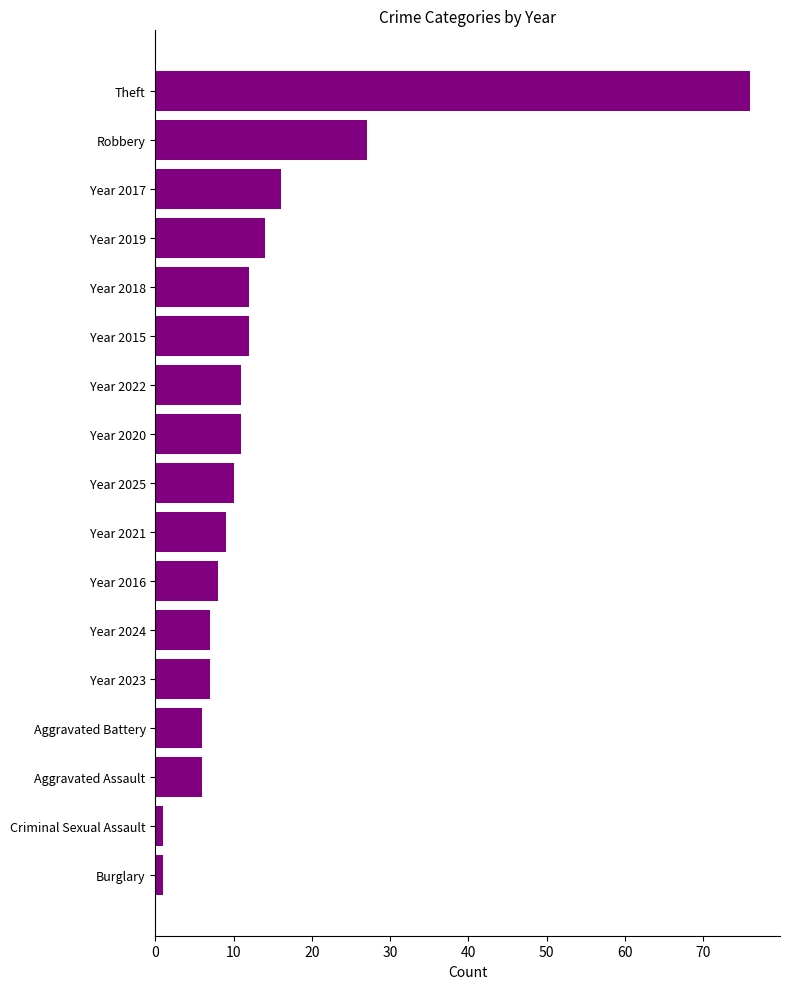

What is the greatest value displayed?

76